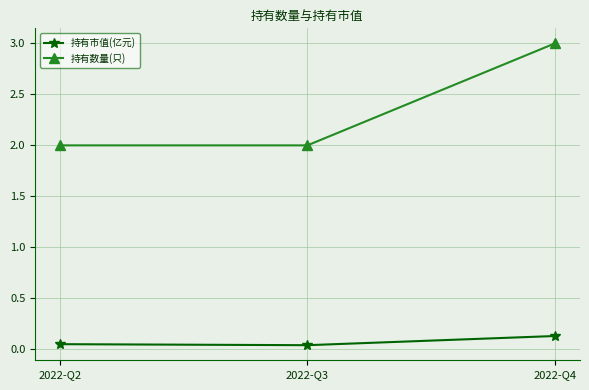

At 2022-Q4, list the series in order from largest to smallest.

持有数量(只), 持有市值(亿元)